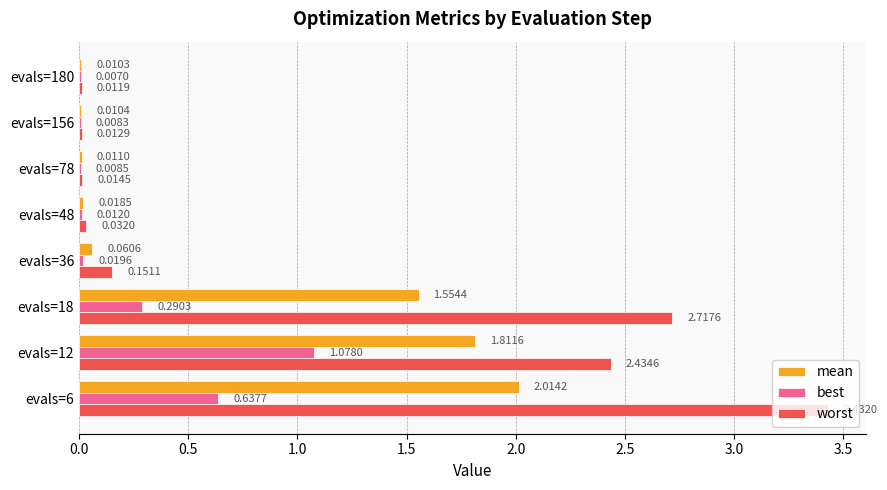

Which series changed the most between evals=48 and evals=156?

worst